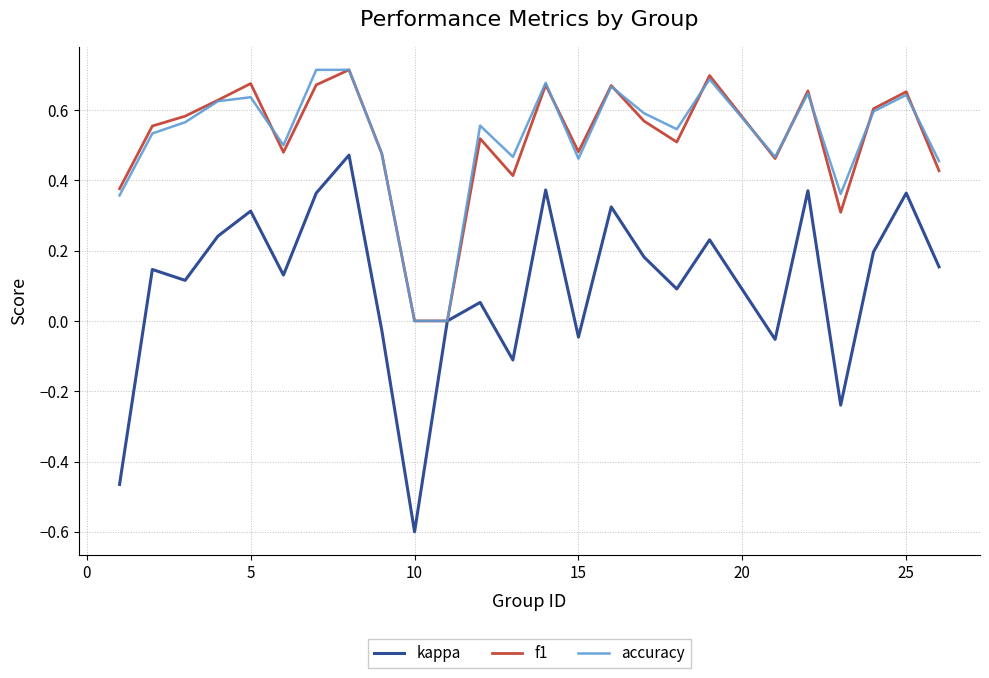

Which series has the widest spread of values?

kappa